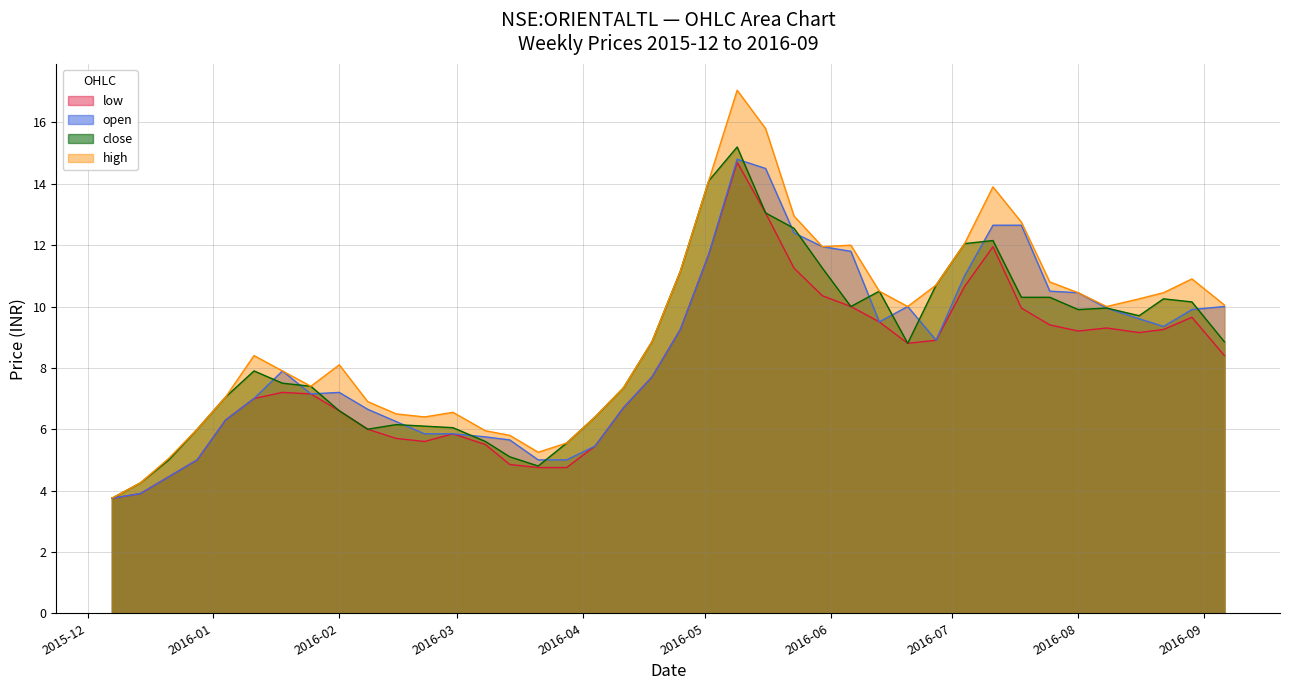

Where do close and open first cross each other?

2016-01-11 and 2016-01-18